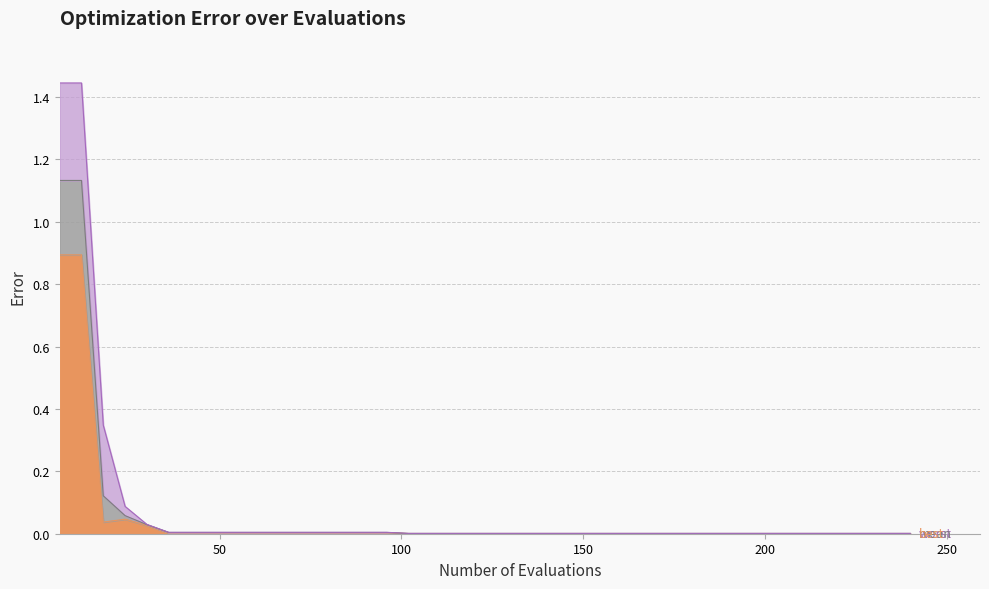

What is the maximum value for mean?

1.1